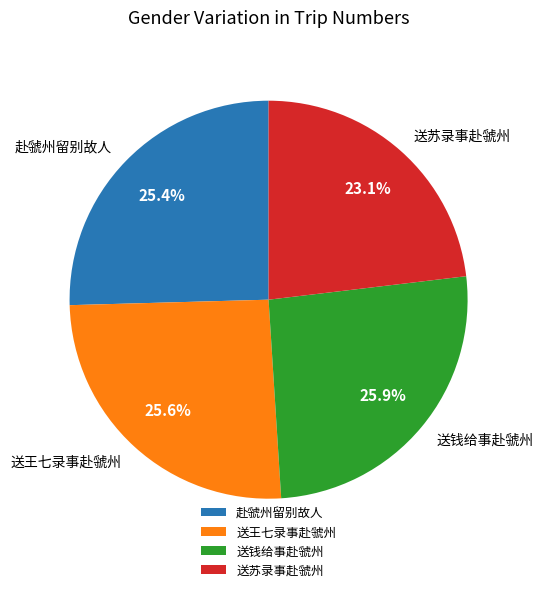

Count the number of slices in the pie.

4